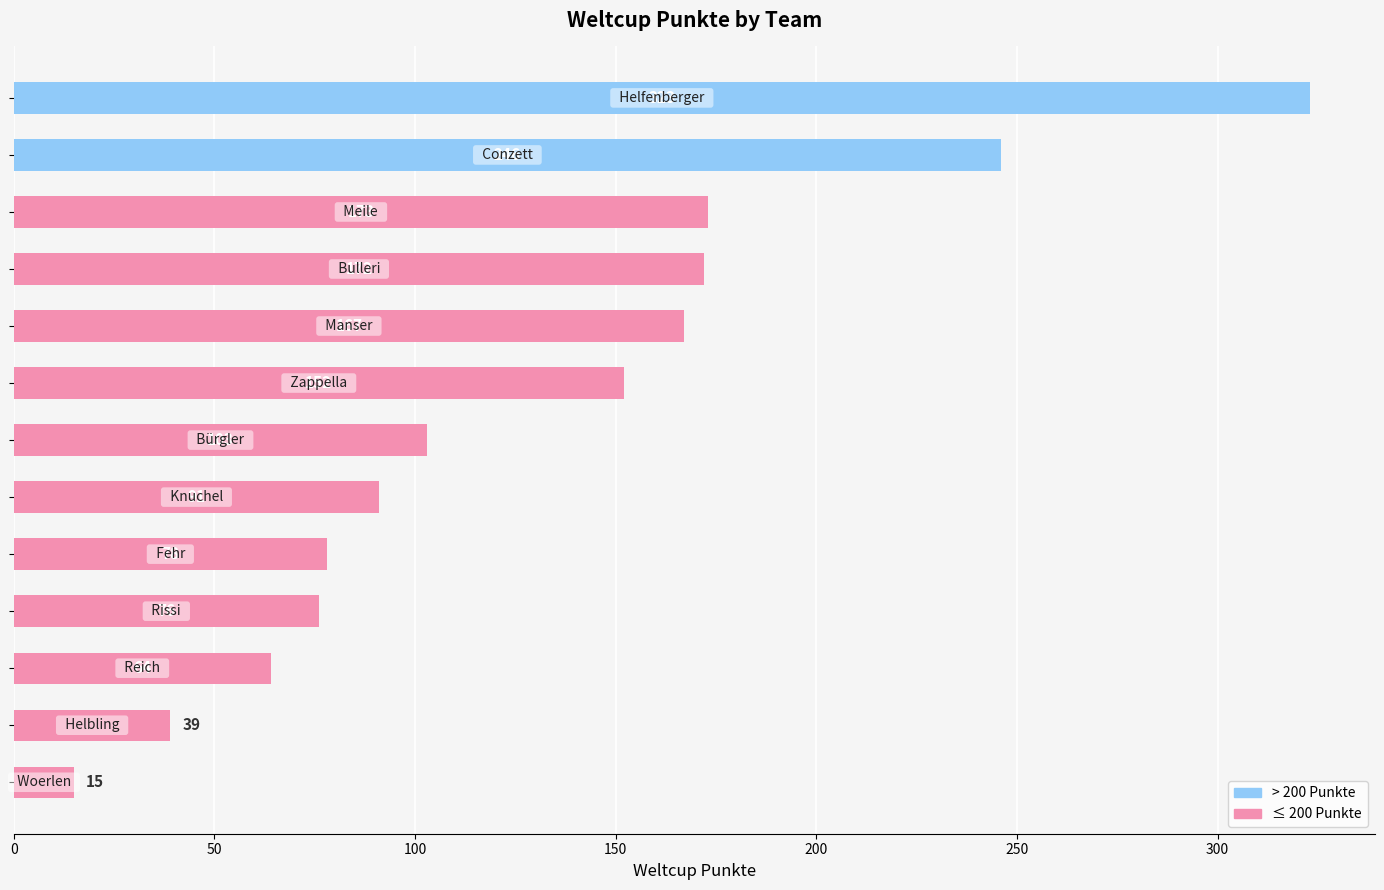

How many bars are there in total?

13